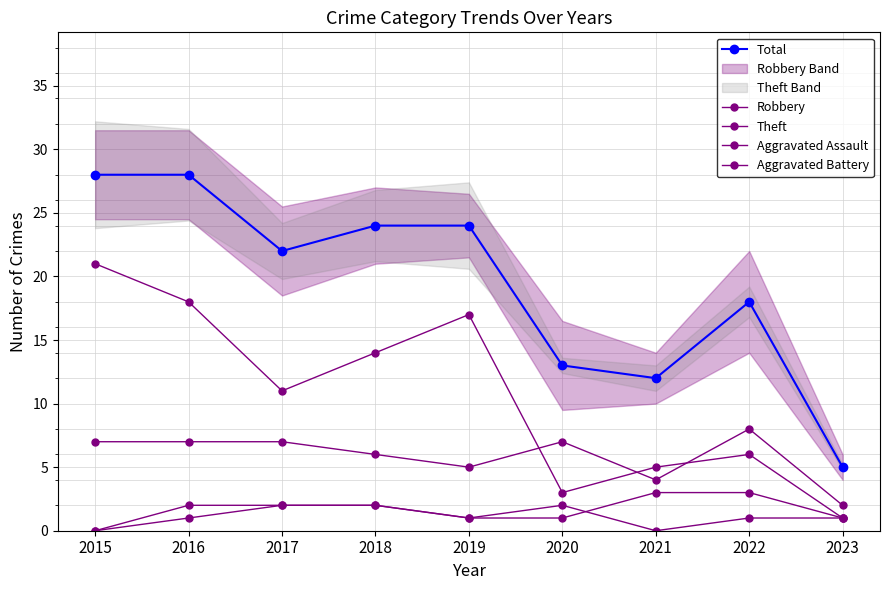

True or false: Aggravated Assault and Theft cross at least once.

False